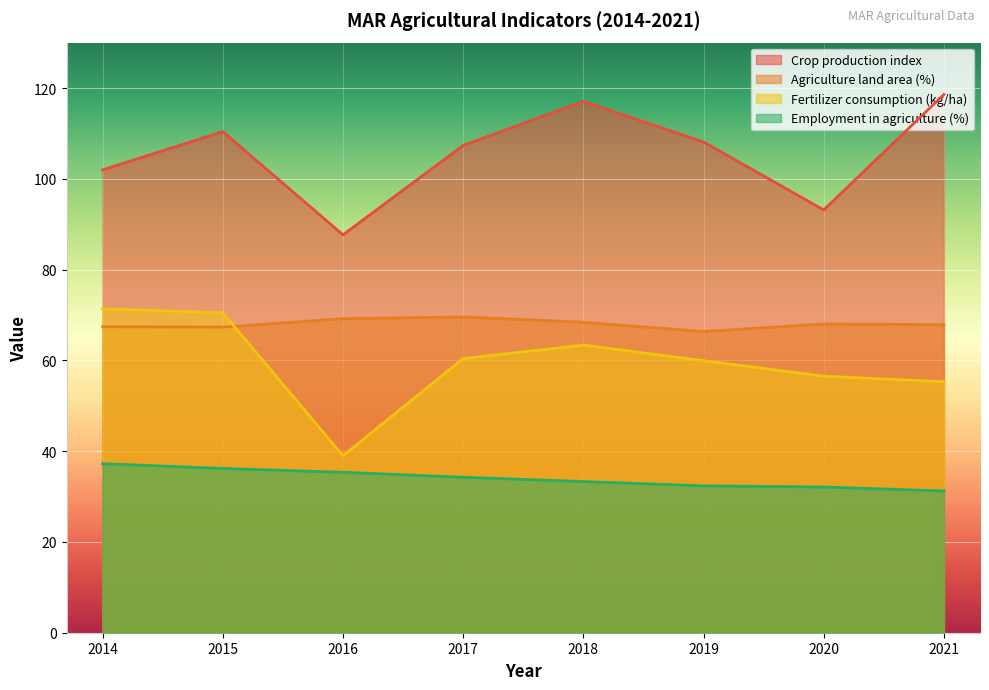

What is the value of the Crop production index point at the 5th from the left?

117.0